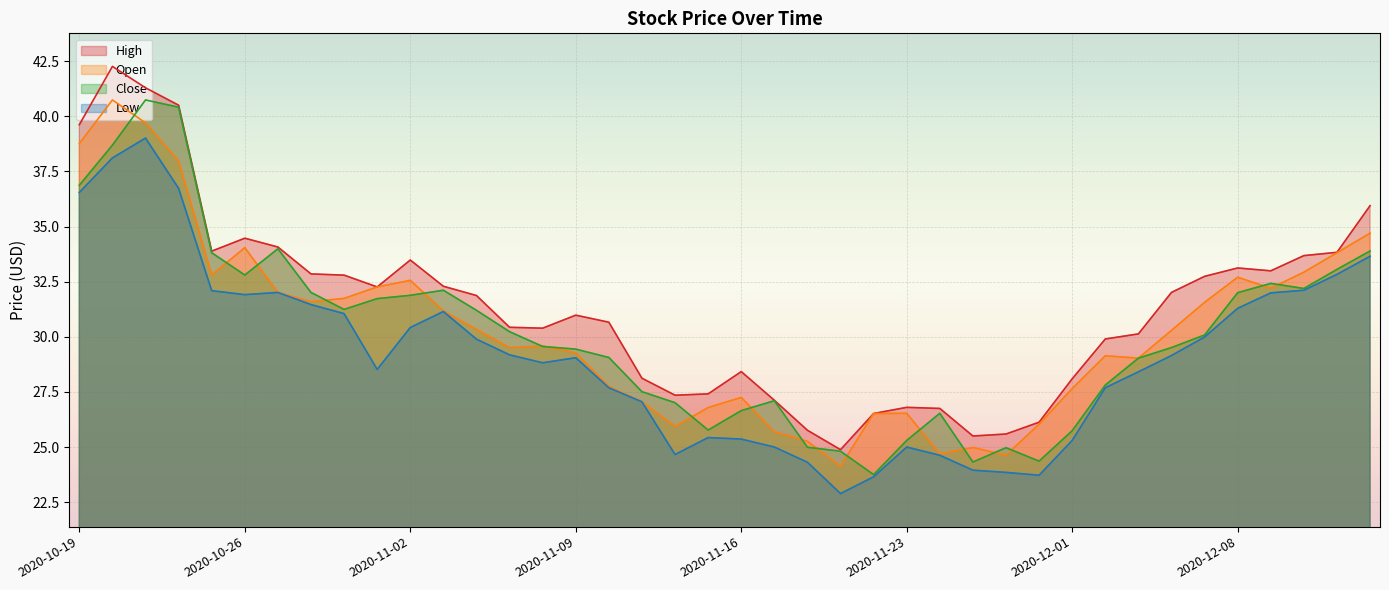

Is the value of High at 2020-11-03 greater than the value of Close at 2020-11-17?

Yes